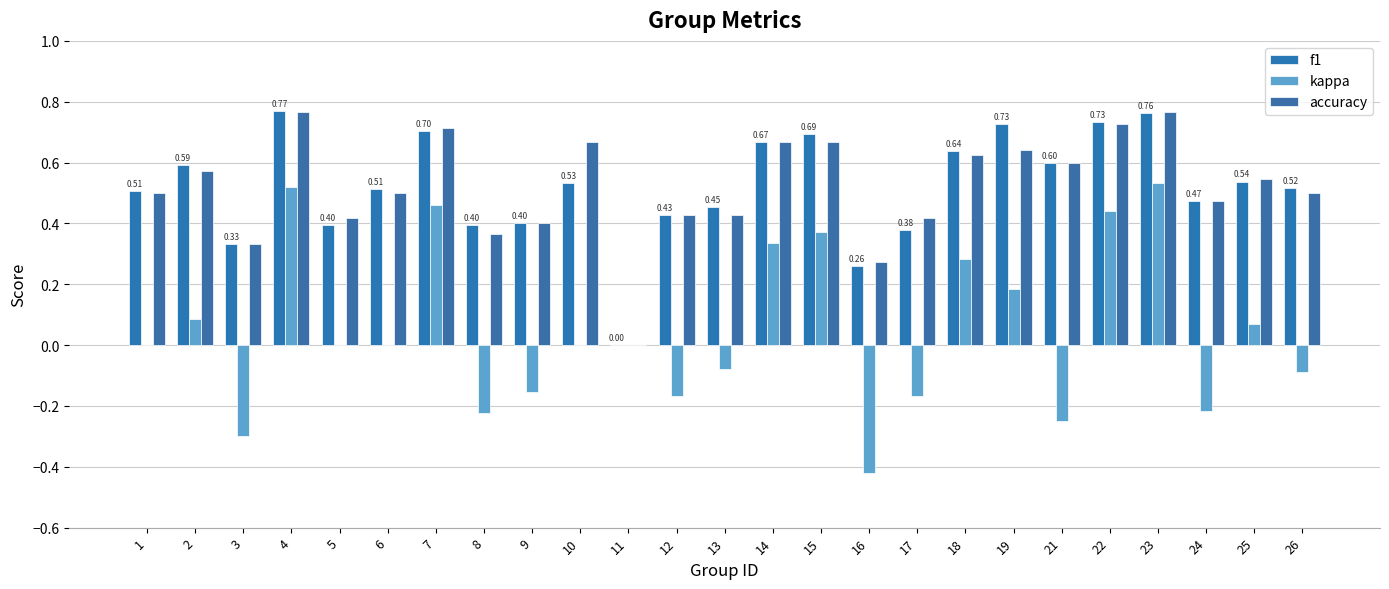

Count the number of data series in this chart.

3